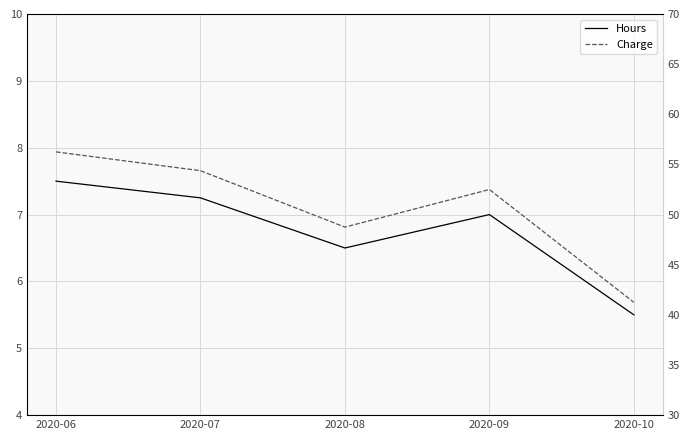

What is the value of the Hours point at the 3rd from the left?

6.5